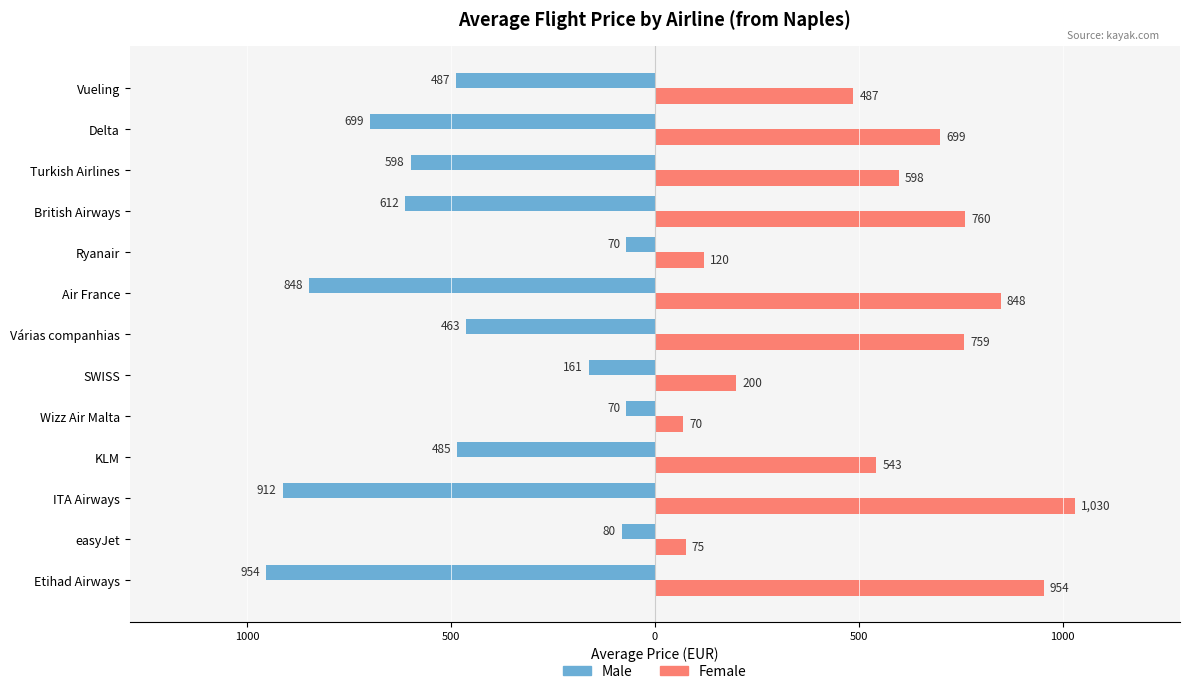

What is the value of the Male bar at the 11th from the left?

-598.5